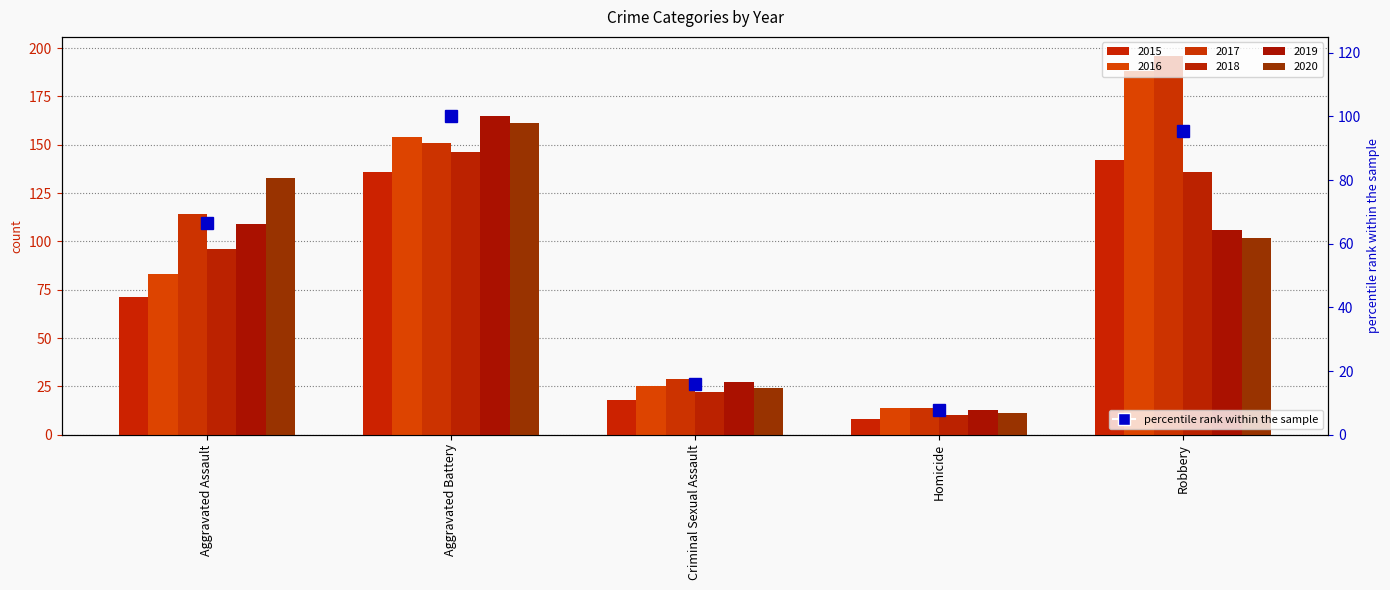

What is the difference between the values at Aggravated Battery and Robbery?

4.7